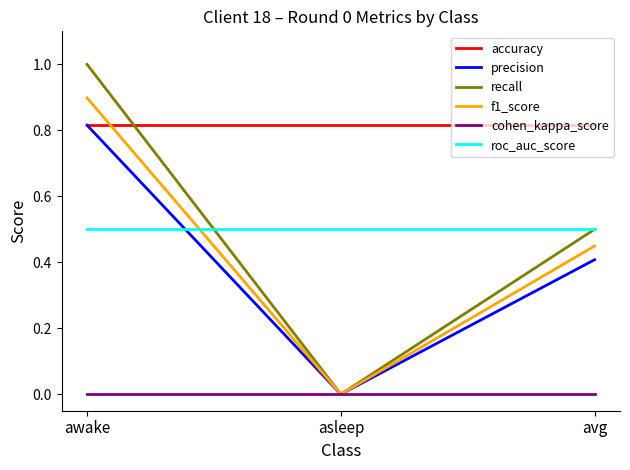

How many lines are shown in the chart?

6